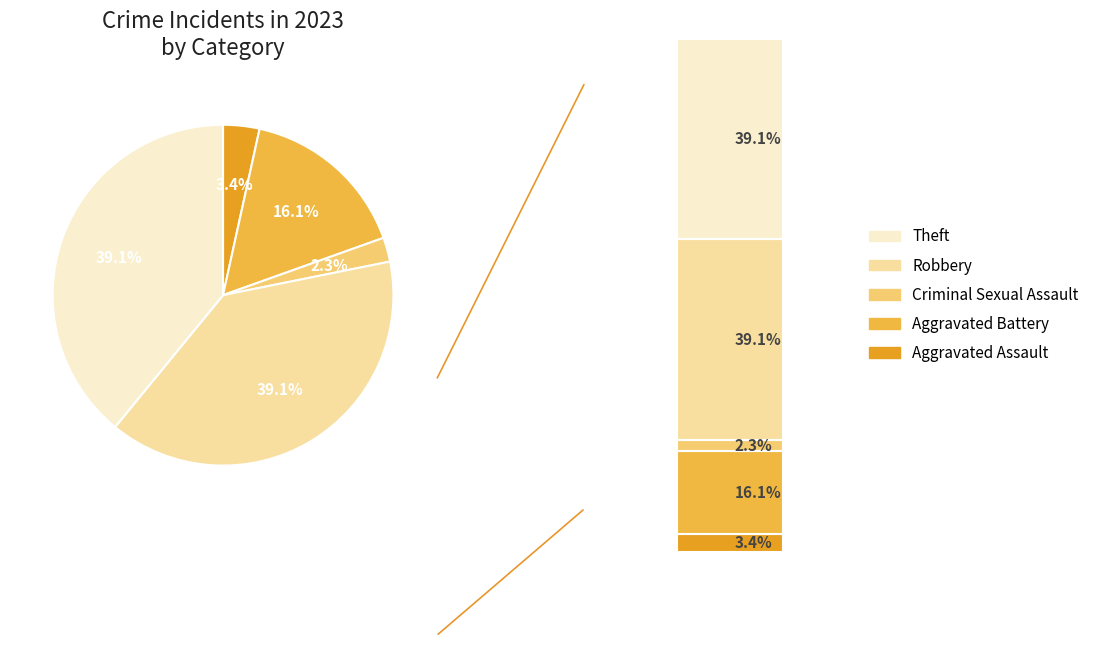

What percentage is NOT represented by Theft?

60.9%